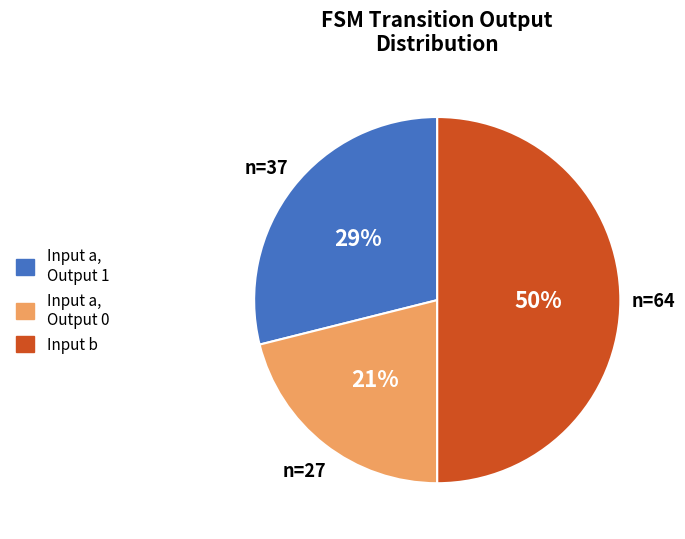

Is Input a, Output 1 the majority of the pie?

No